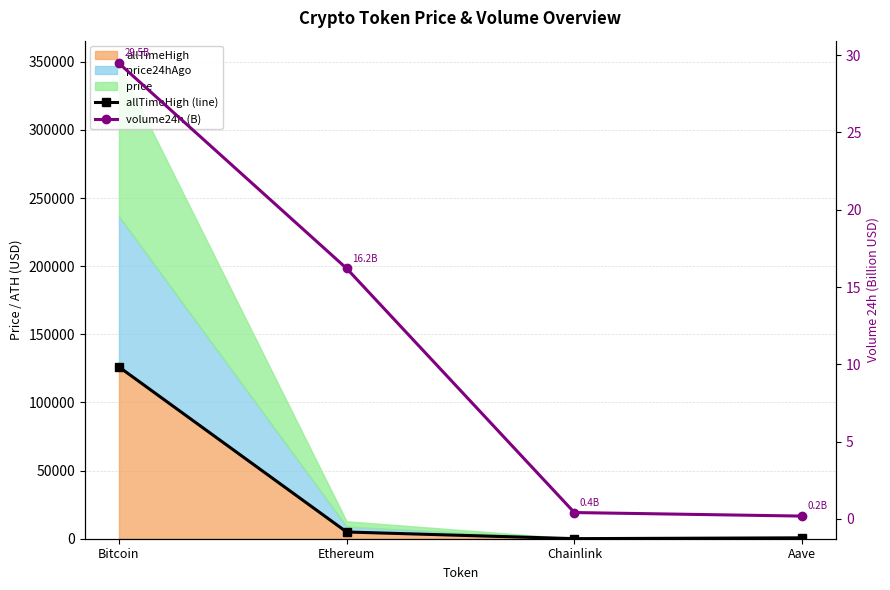

What is the label of the 3rd point from the left?

Chainlink